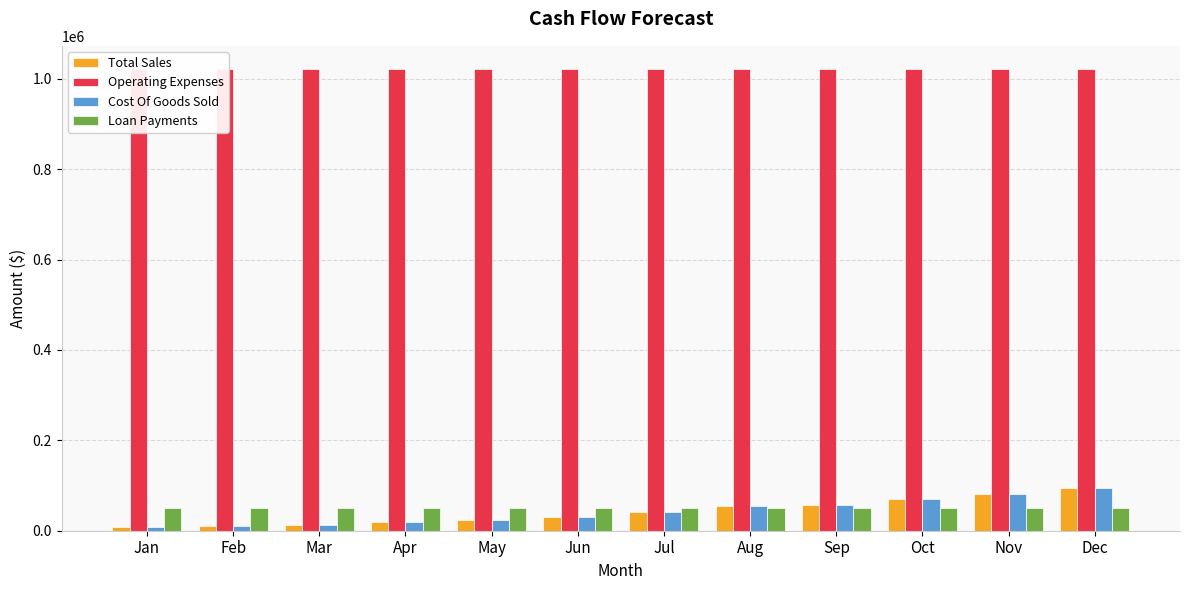

The value of Operating Expenses at Jul is 1022000. True or false?

True